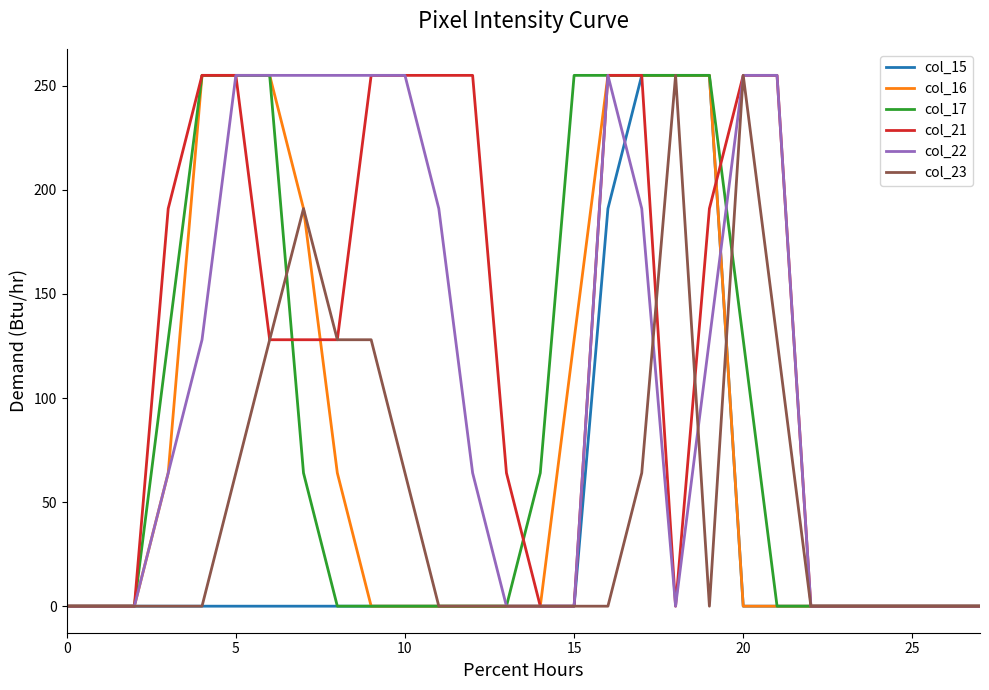

Which series has the largest total across all categories?

col_21